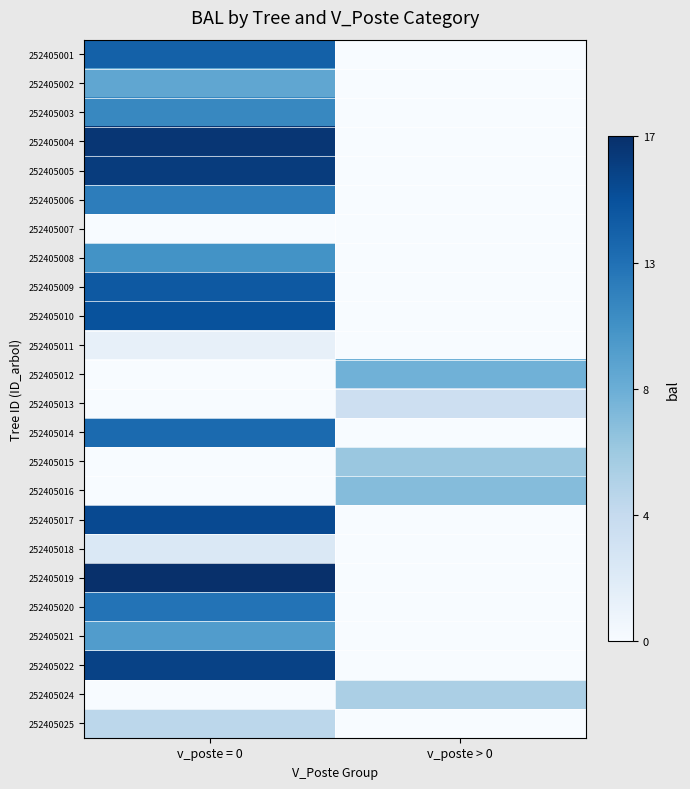

Reading left to right, transcribe all the data shown in this chart.

252405001: v_poste = 0=13.7	v_poste > 0=0.0
252405002: v_poste = 0=9.0	v_poste > 0=0.0
252405003: v_poste = 0=11.2	v_poste > 0=0.0
252405004: v_poste = 0=16.4	v_poste > 0=0.0
252405005: v_poste = 0=16.0	v_poste > 0=0.0
252405006: v_poste = 0=11.8	v_poste > 0=0.0
252405007: v_poste = 0=0.0	v_poste > 0=0.0
252405008: v_poste = 0=10.4	v_poste > 0=0.0
252405009: v_poste = 0=14.2	v_poste > 0=0.0
252405010: v_poste = 0=14.7	v_poste > 0=0.0
252405011: v_poste = 0=1.3	v_poste > 0=0.0
252405012: v_poste = 0=0.0	v_poste > 0=8.2
252405013: v_poste = 0=0.0	v_poste > 0=3.6
252405014: v_poste = 0=13.1	v_poste > 0=0.0
252405015: v_poste = 0=0.0	v_poste > 0=6.5
252405016: v_poste = 0=0.0	v_poste > 0=7.4
252405017: v_poste = 0=15.2	v_poste > 0=0.0
252405018: v_poste = 0=2.5	v_poste > 0=0.0
252405019: v_poste = 0=16.9	v_poste > 0=0.0
252405020: v_poste = 0=12.5	v_poste > 0=0.0
252405021: v_poste = 0=9.7	v_poste > 0=0.0
252405022: v_poste = 0=15.6	v_poste > 0=0.0
252405024: v_poste = 0=0.0	v_poste > 0=5.6
252405025: v_poste = 0=4.7	v_poste > 0=0.0